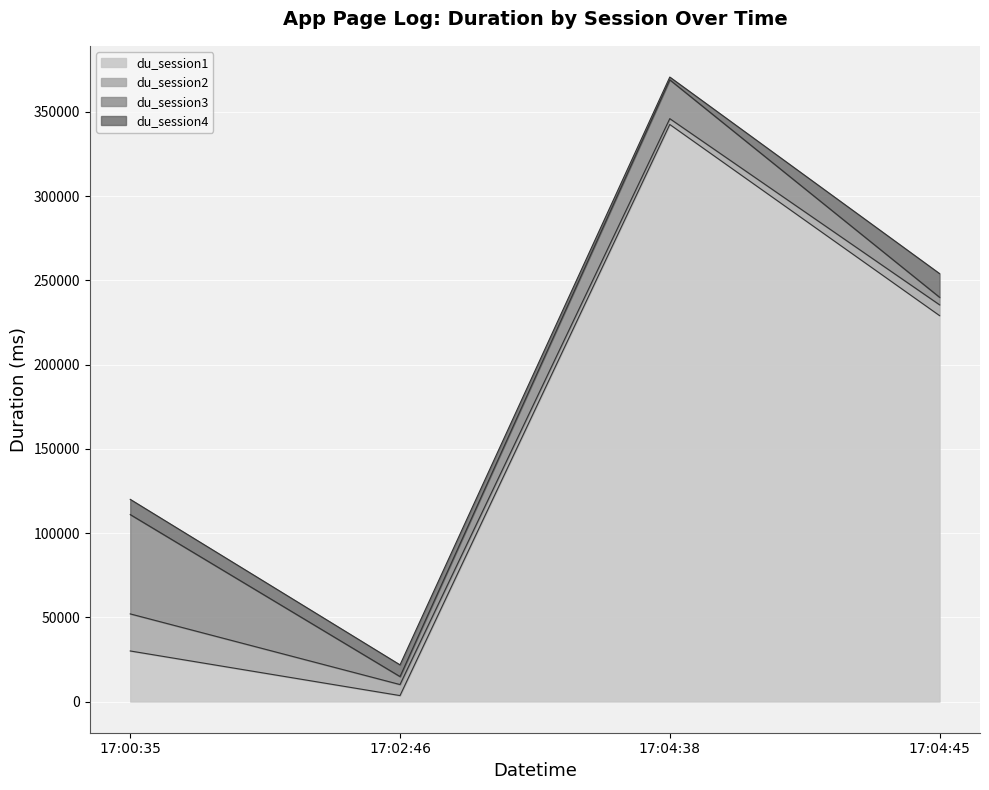

Does the chart display data point markers on the line(s)?

No